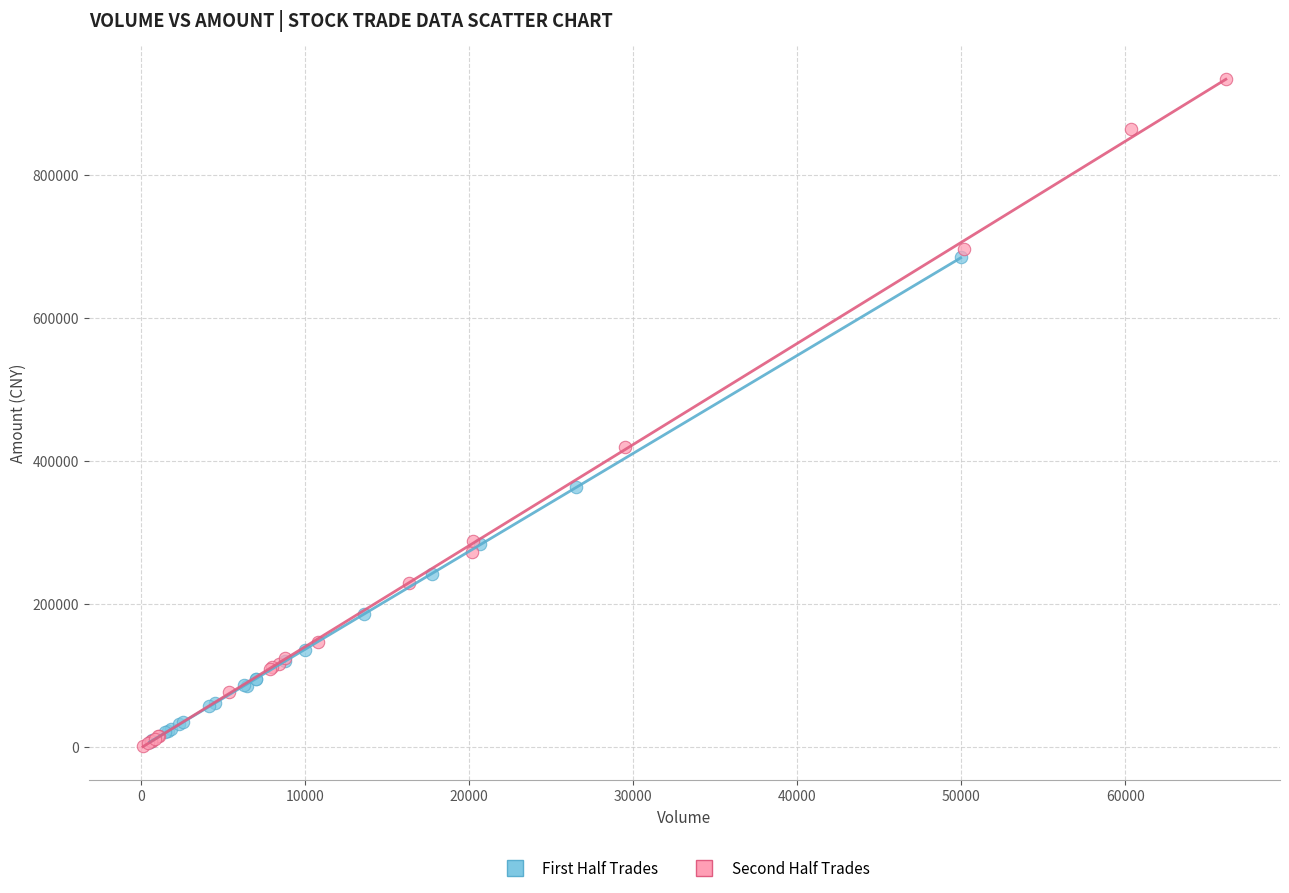

Which series contains the highest Y value?

Second Half Trades